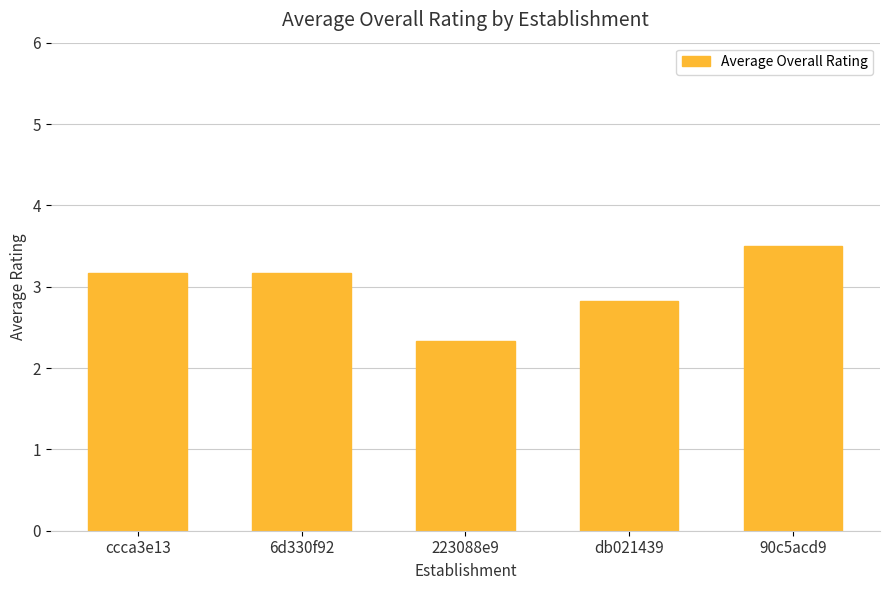

The value at db021439 is 0.7. True or false?

False